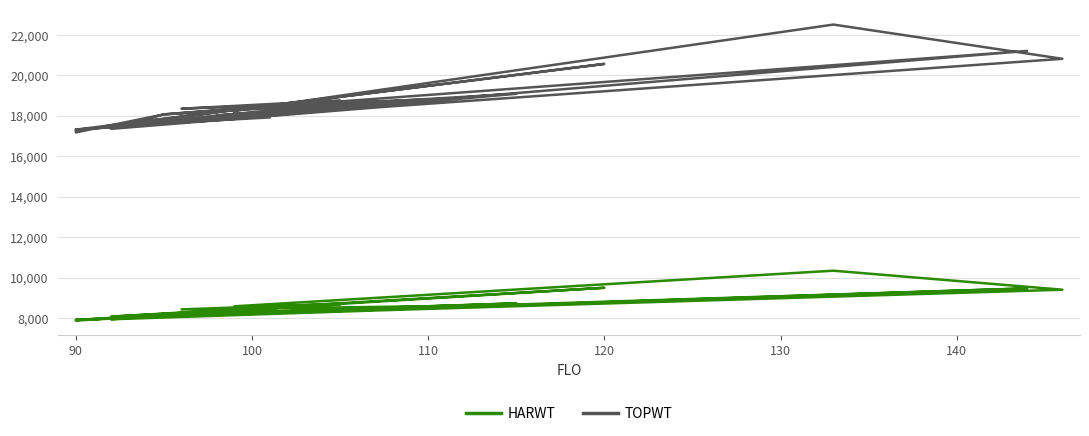

True or false: HARWT and TOPWT cross at least once.

False